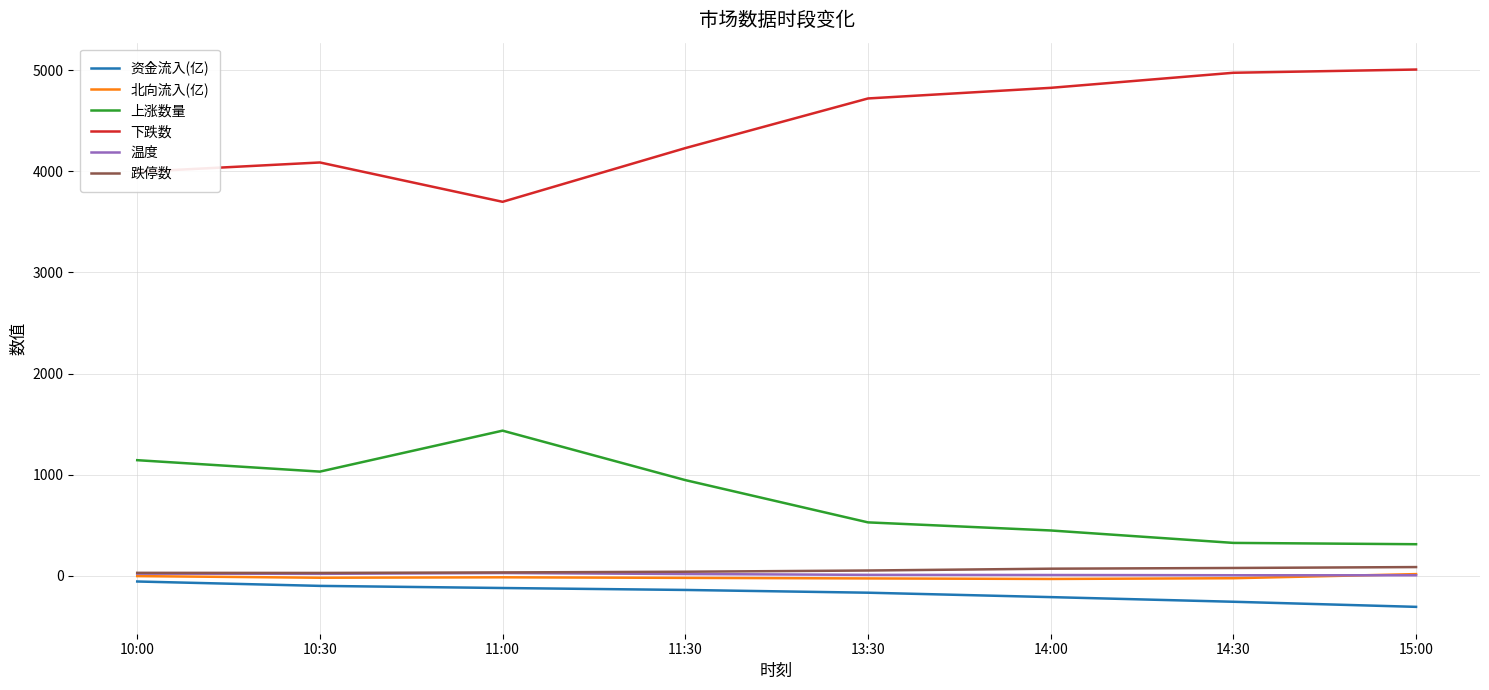

Which label corresponds to the smallest value in the chart?

15:00